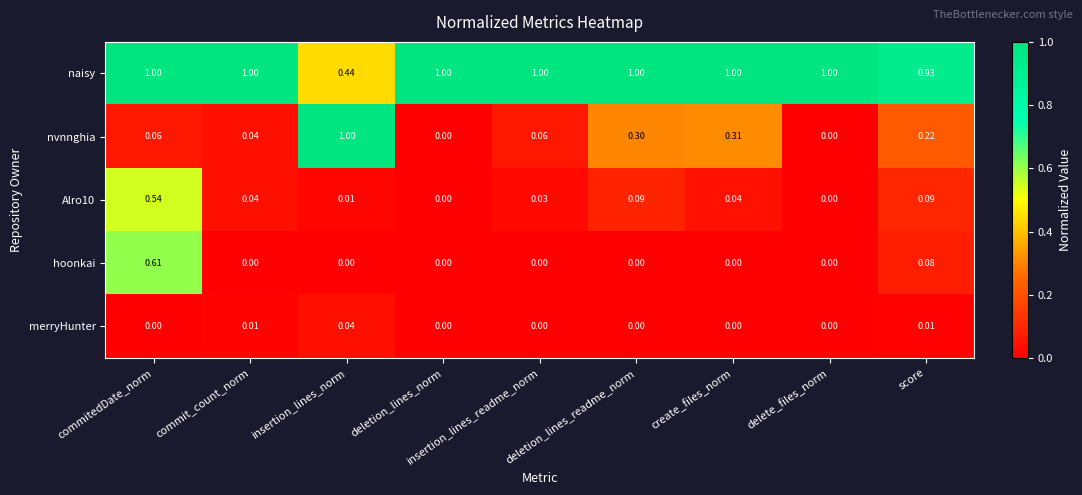

What is the difference between the highest and lowest values at deletion_lines_norm?

1.0